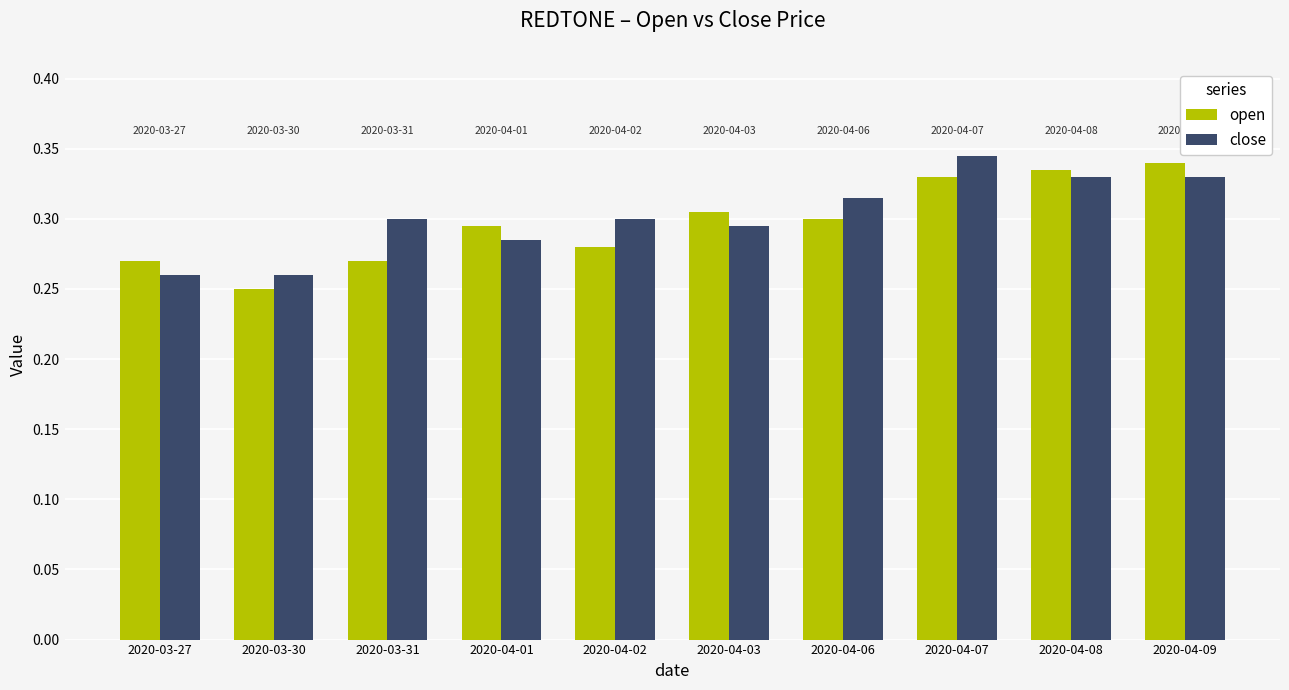

What is the sum of the open values at 2020-03-31 and 2020-04-09?

0.6